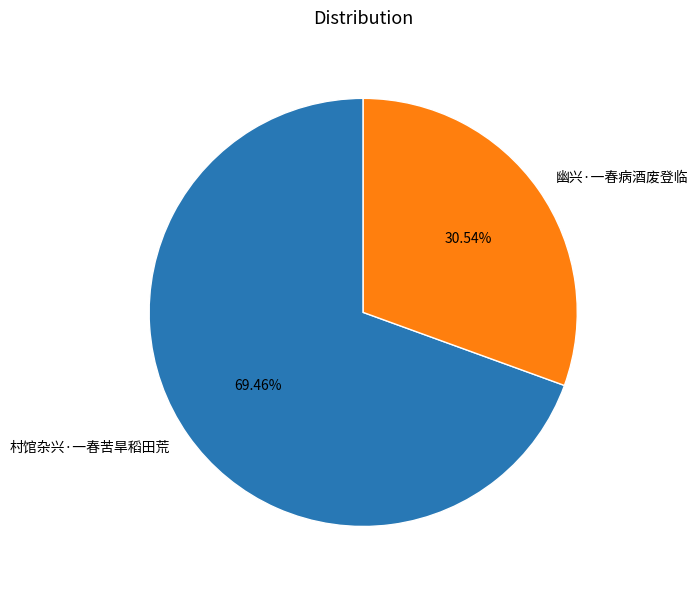

To the nearest percent, what is the difference between the 村馆杂兴·一春苦旱稻田荒 and 幽兴·一春病酒废登临 slice percentages?

39%